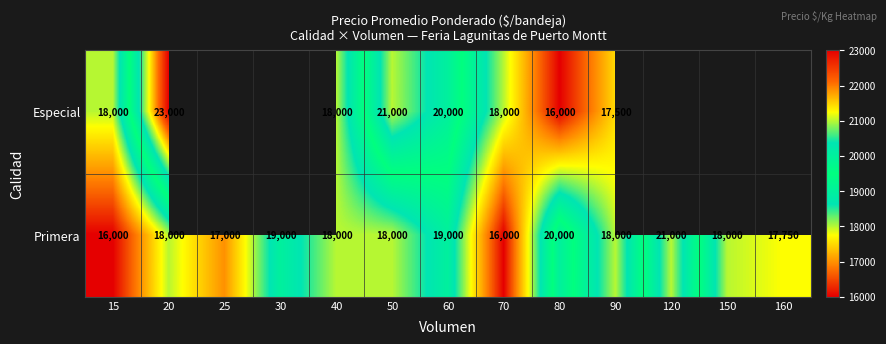

At which label does Primera reach its peak?

120